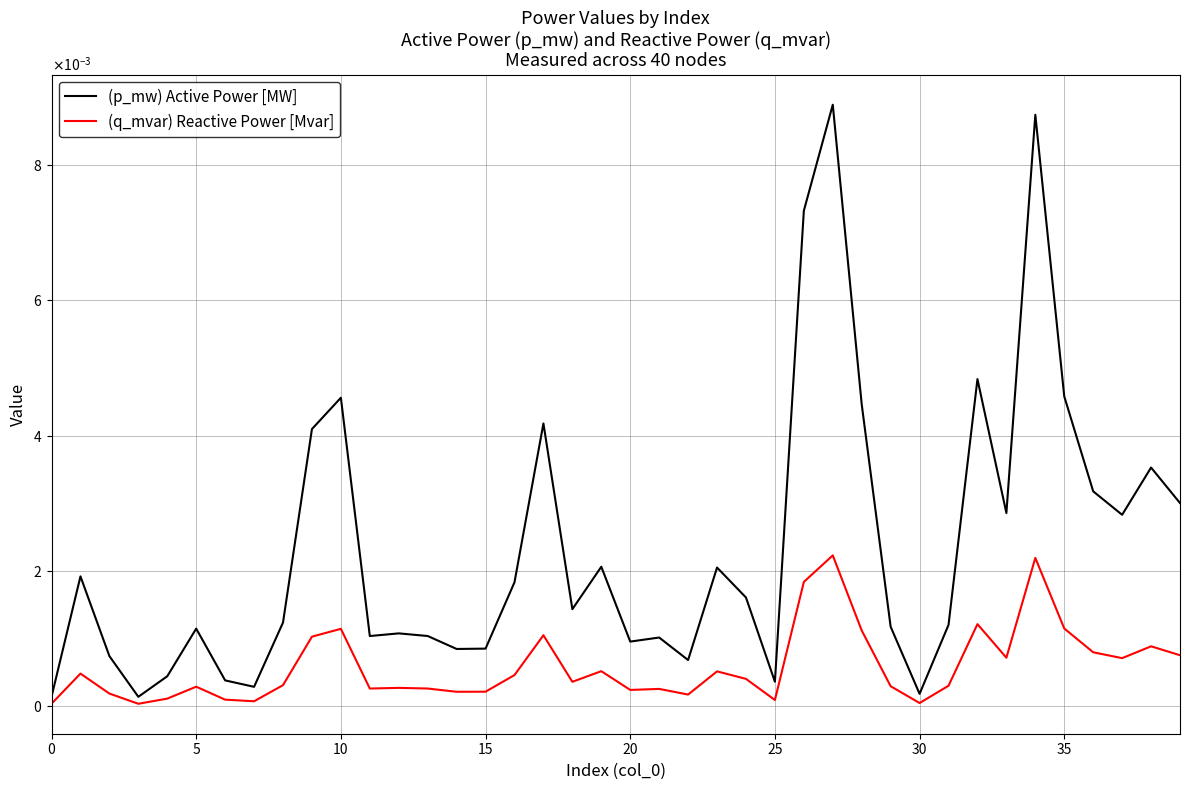

Does the chart display data point markers on the line(s)?

No